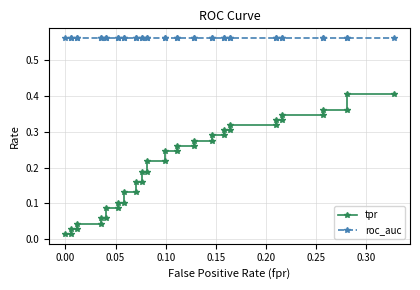

What is the sum of all tpr values?

8.3